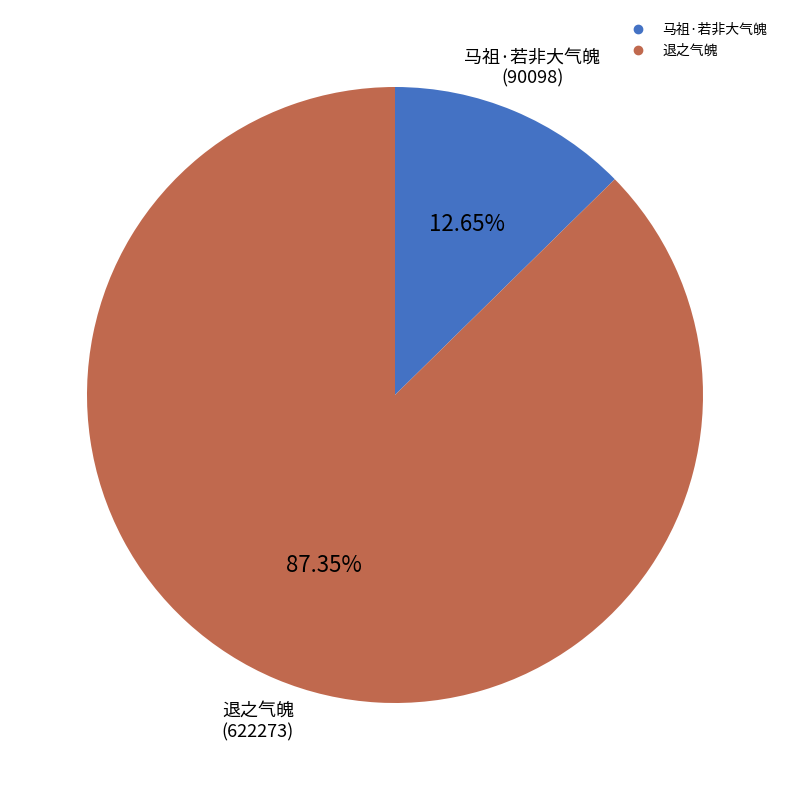

Is there any slice that represents more than half of the pie?

Yes